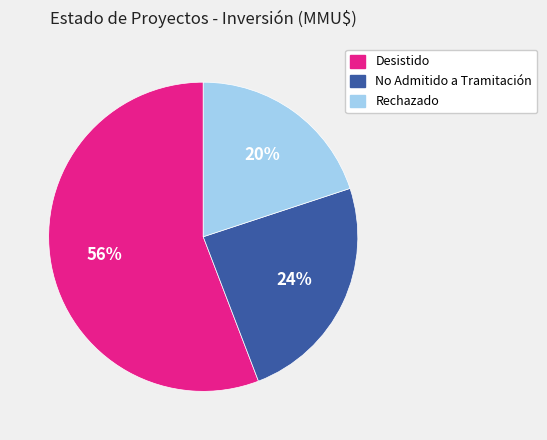

Is there any slice that represents more than half of the pie?

Yes